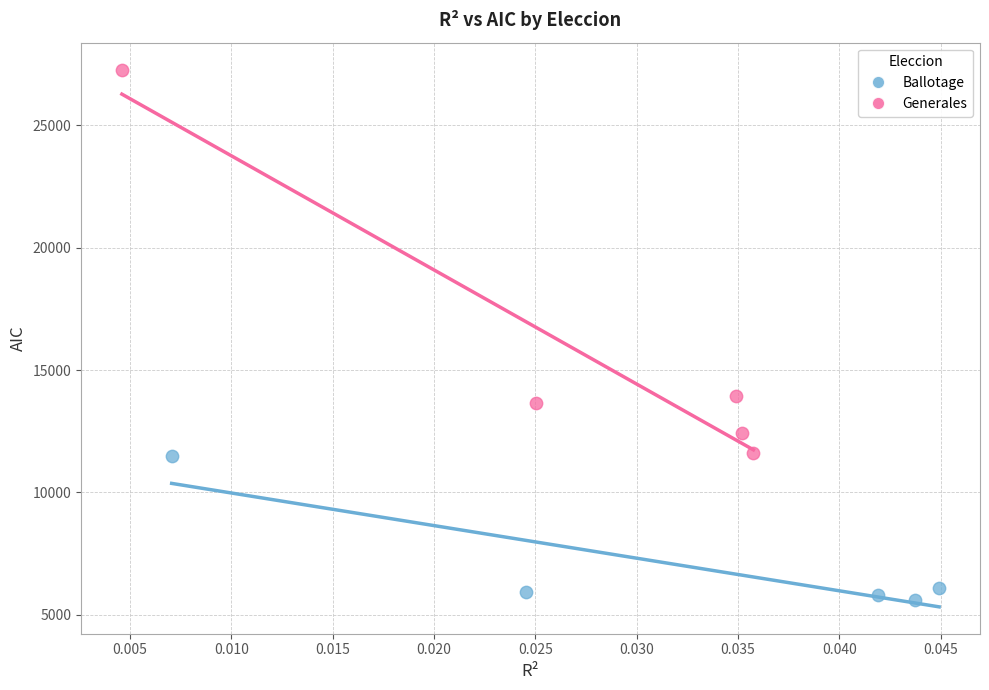

Which series has the largest Y range (max minus min)?

Generales